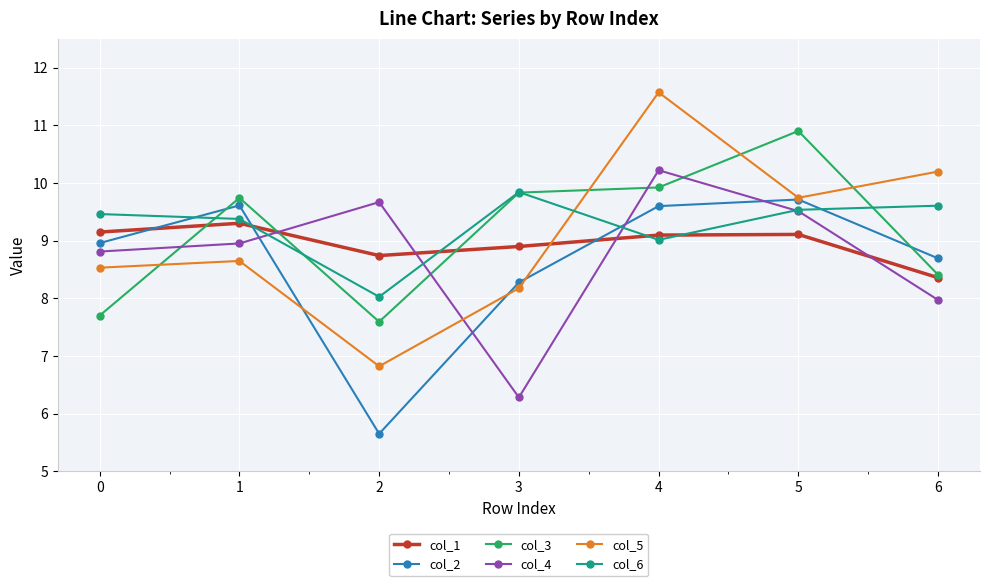

Which series ends up on top after the final intersection of col_1 and col_5?

col_5